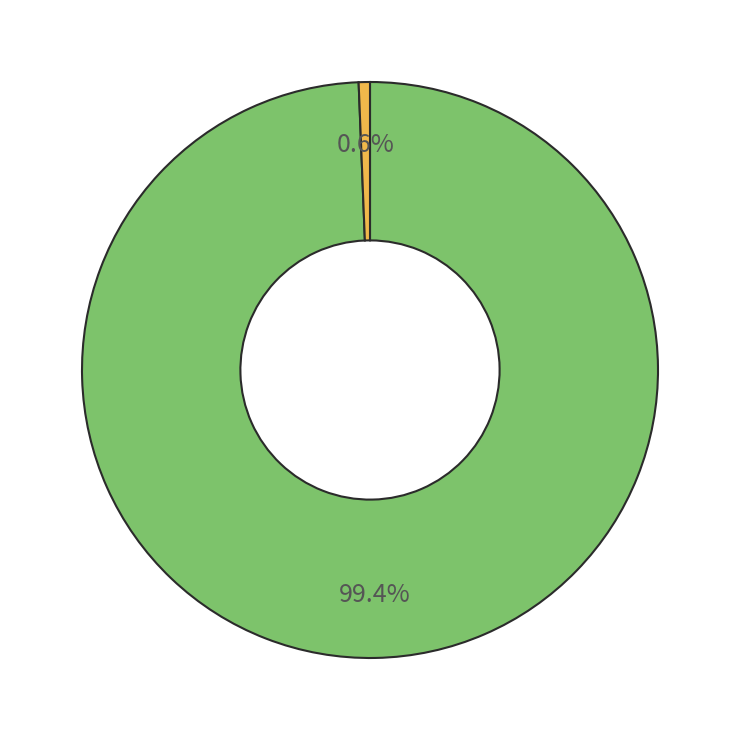

Is there a majority slice in this chart?

Yes